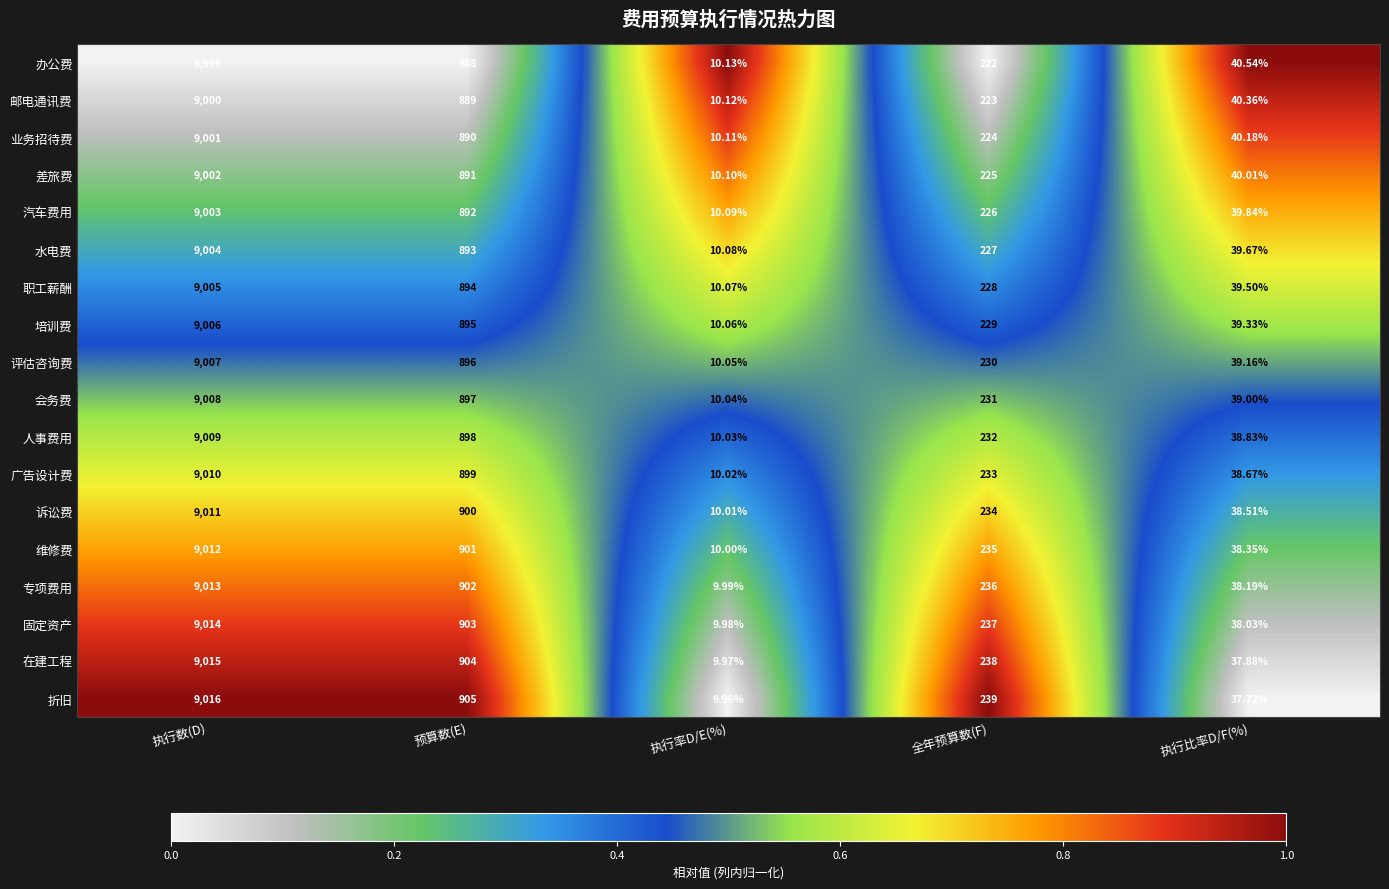

At 执行数(D), list the series in order from smallest to largest.

办公费, 邮电通讯费, 业务招待费, 差旅费, 汽车费用, 水电费, 职工薪酬, 培训费, 评估咨询费, 会务费, 人事费用, 广告设计费, 诉讼费, 维修费, 专项费用, 固定资产, 在建工程, 折旧